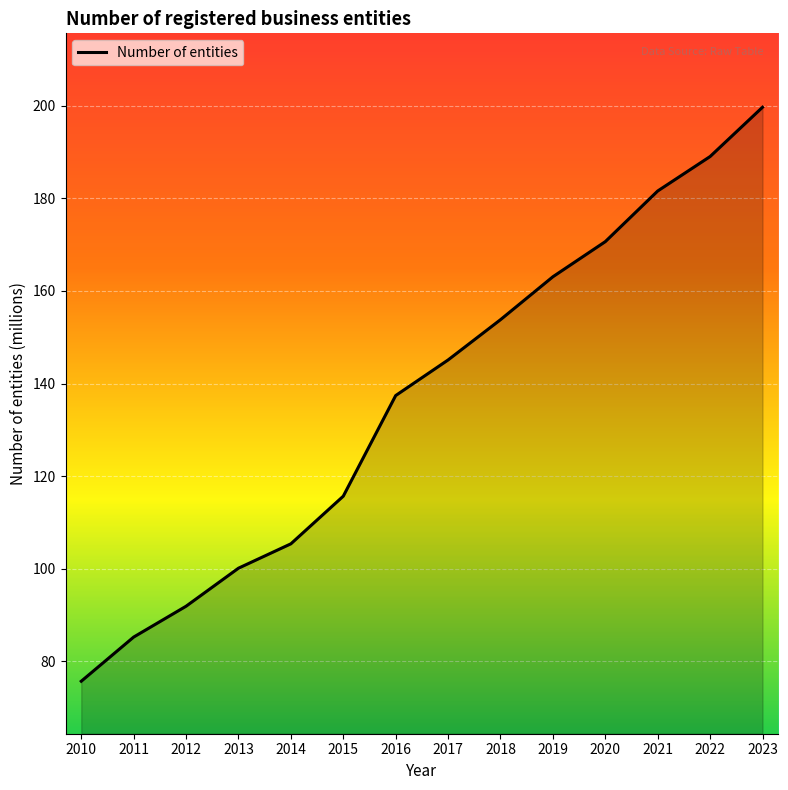

What is the greatest value displayed?

199.7